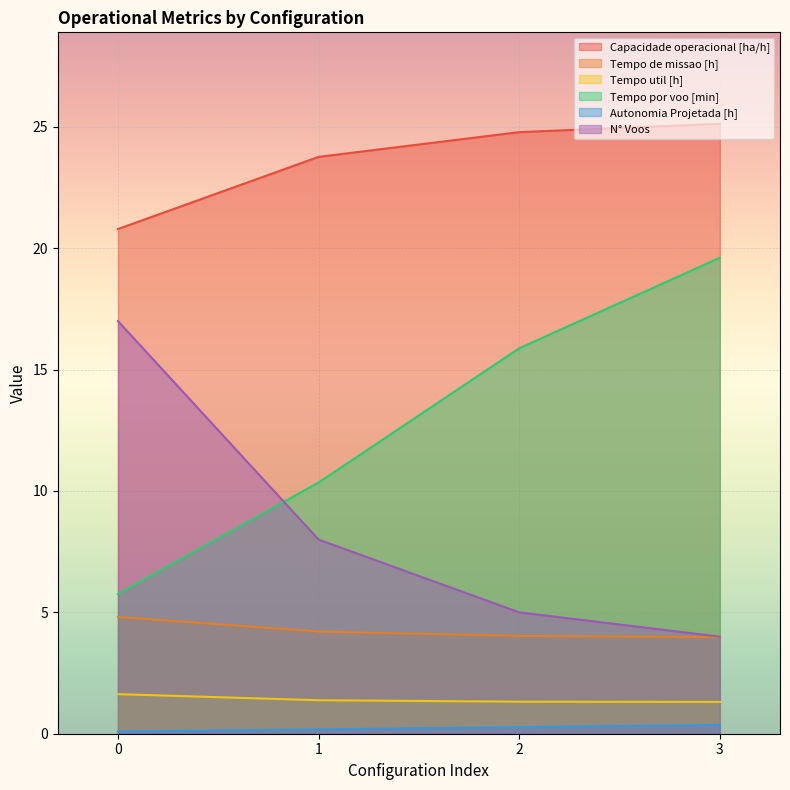

Which series has the widest spread of values?

Tempo por voo [min]